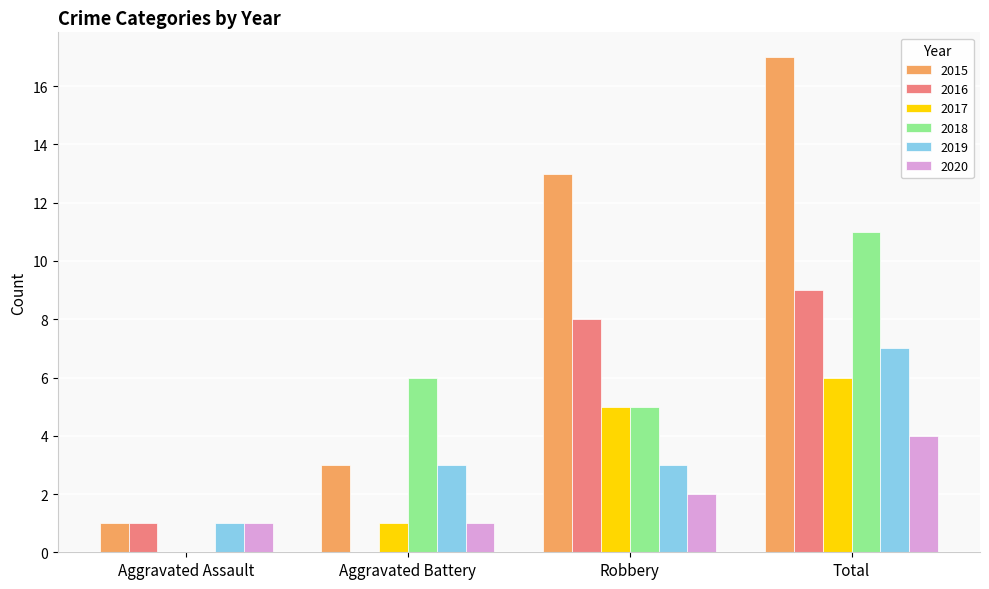

What is the highest value of the 2018 series?

11